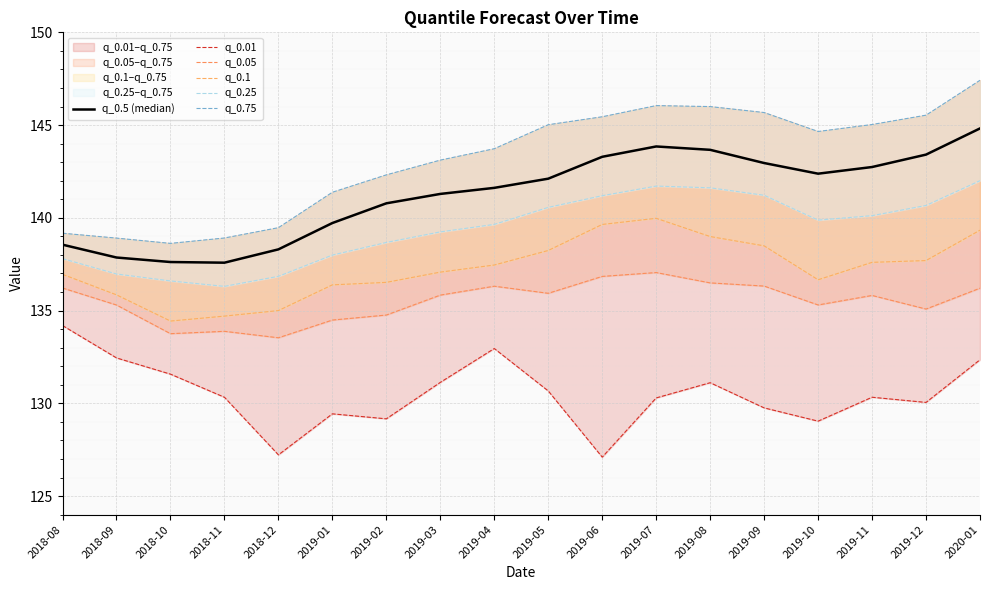

What is the highest value of the q_0.75 series?

147.4